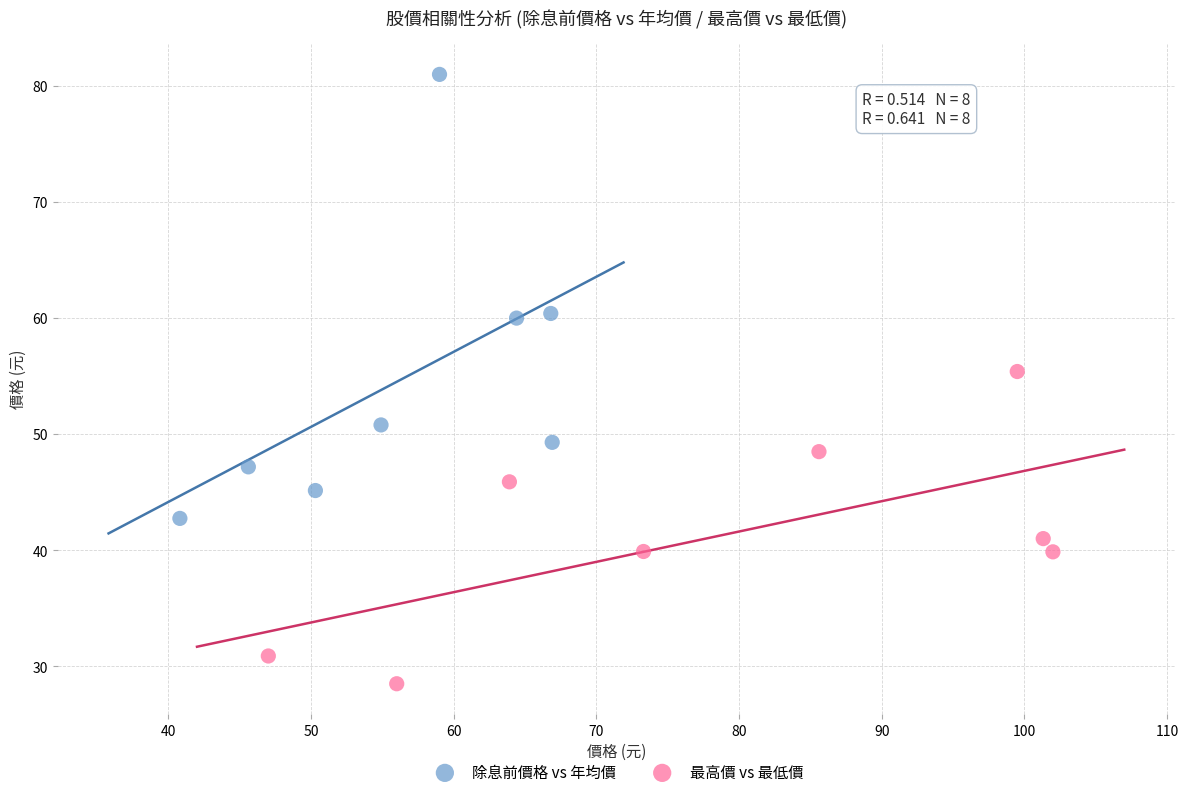

Which series reaches the maximum Y coordinate?

除息前價格 vs 年均價